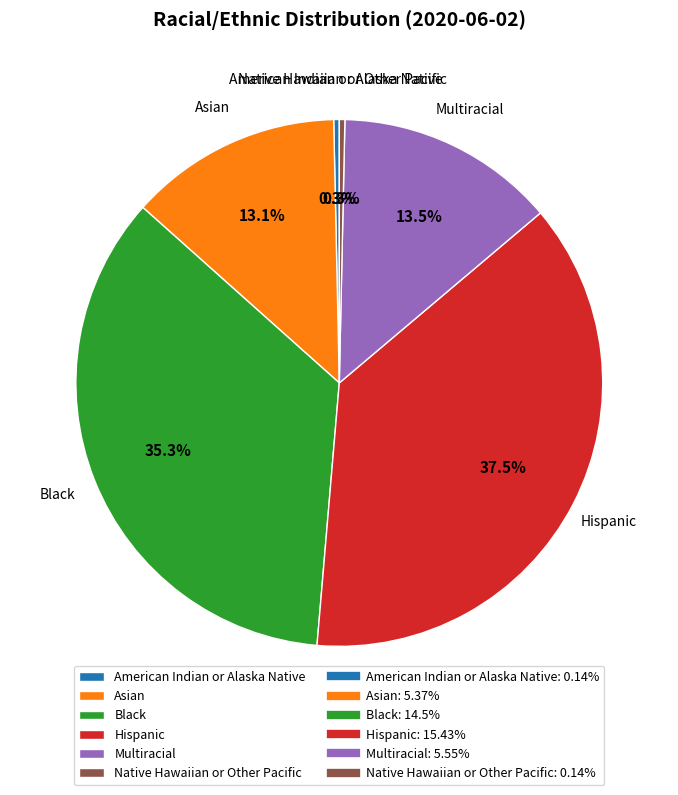

Is there any slice that represents more than half of the pie?

No